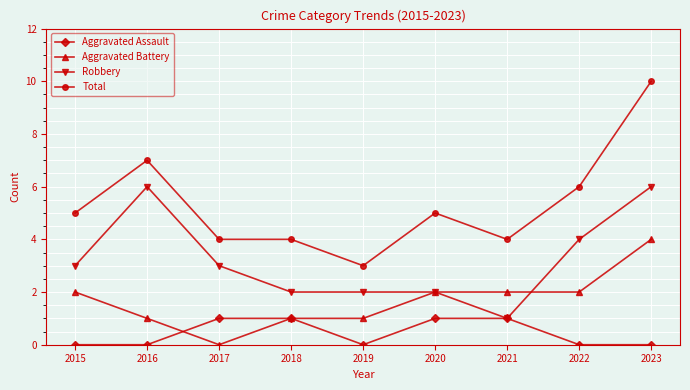

True or false: Aggravated Battery and Total intersect in this chart.

False